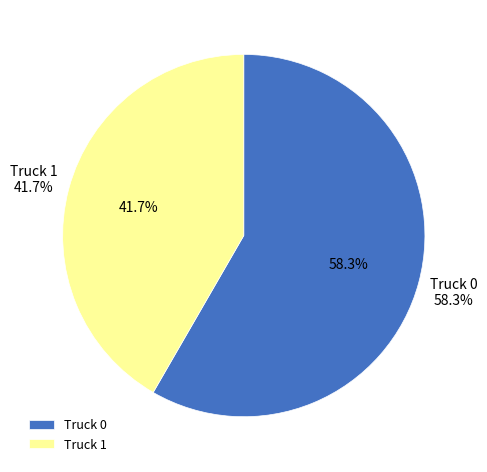

Is it true that Truck 1 is 32% of the pie?

False